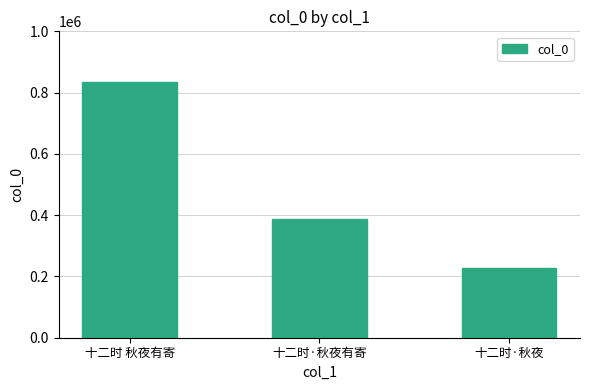

How many values are below 387904?

1